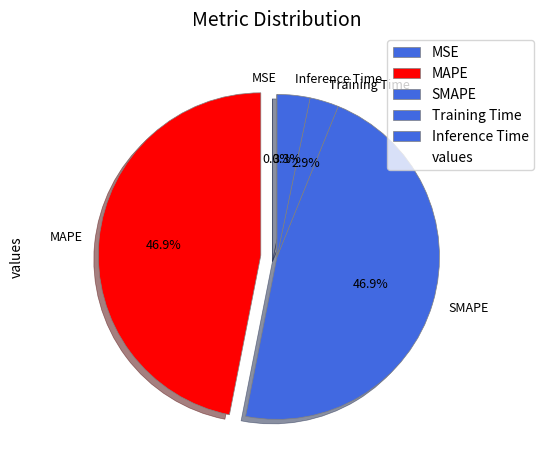

What percentage do SMAPE and MAPE together represent?

93.8%